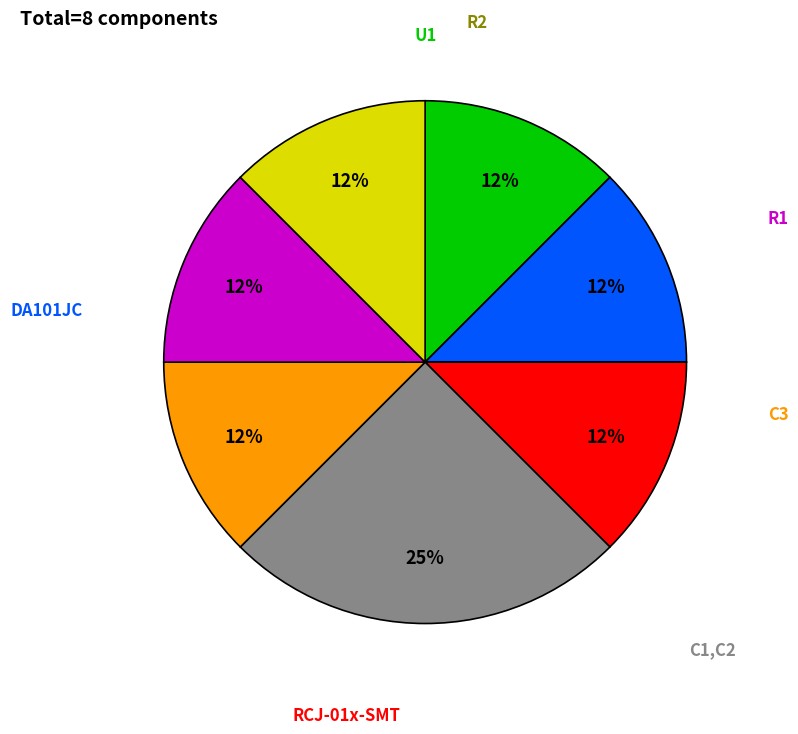

How much of the chart is everything except R2?

87.5%